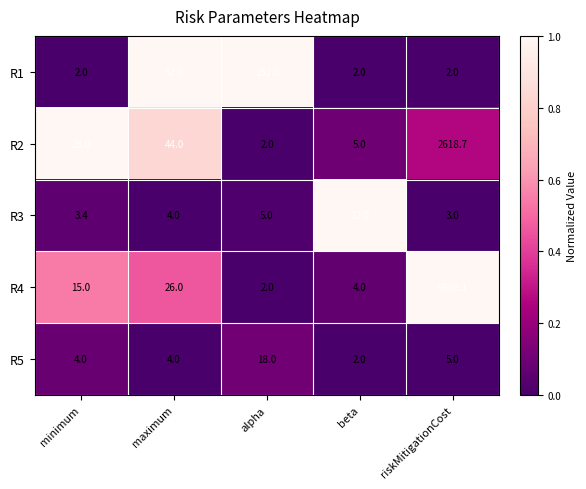

Between alpha and riskMitigationCost, which series saw the biggest shift?

R4